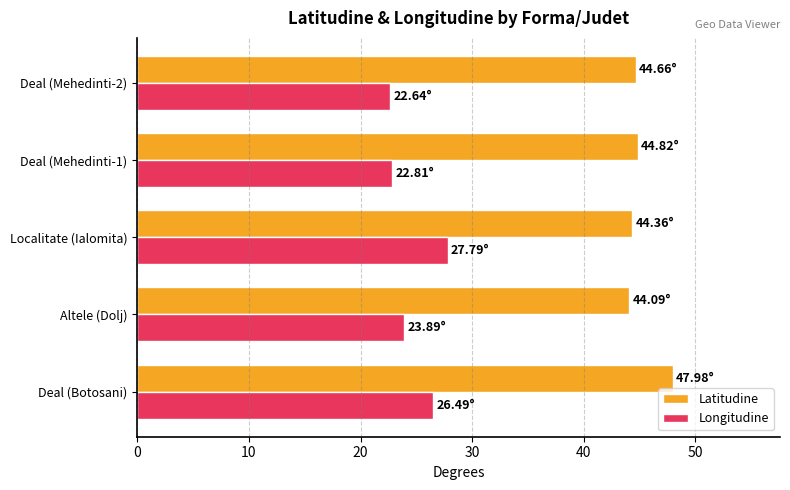

What is the difference between the highest and lowest values at Deal (Botosani)?

21.5